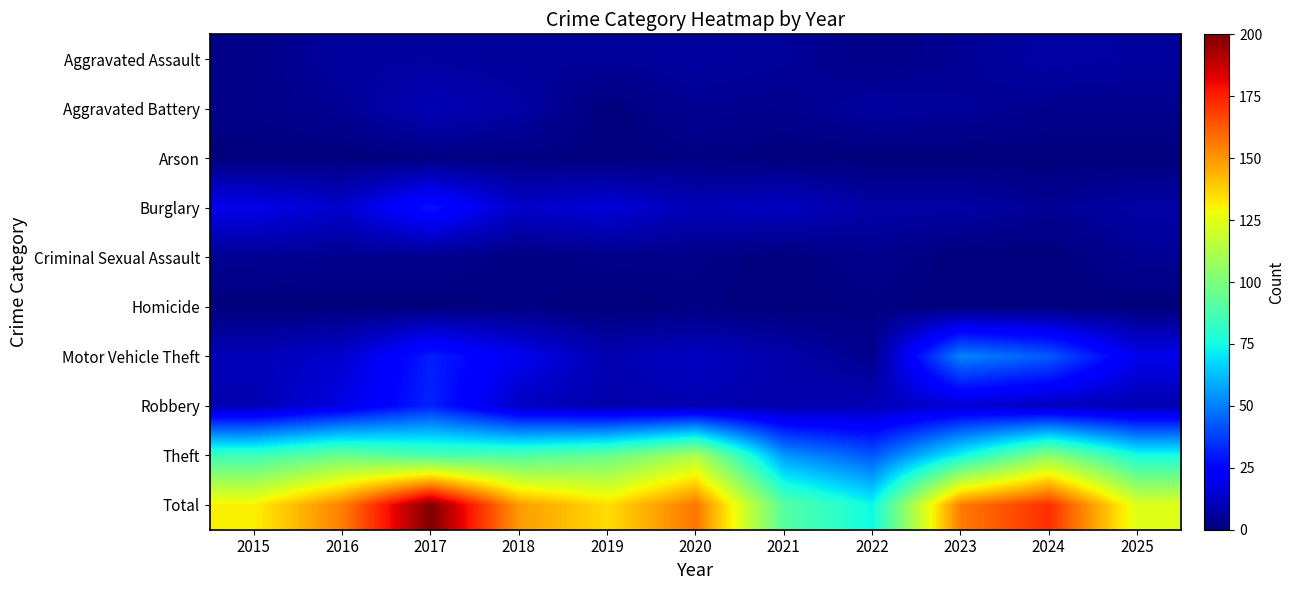

Which series changed the most between 2020 and 2022?

Total